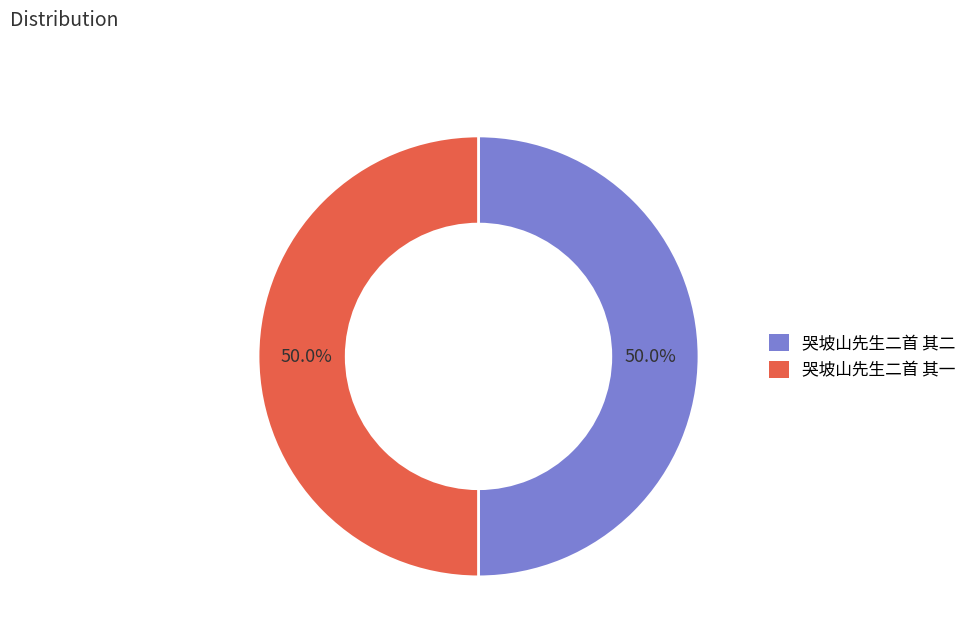

How many segments does this pie chart have?

2